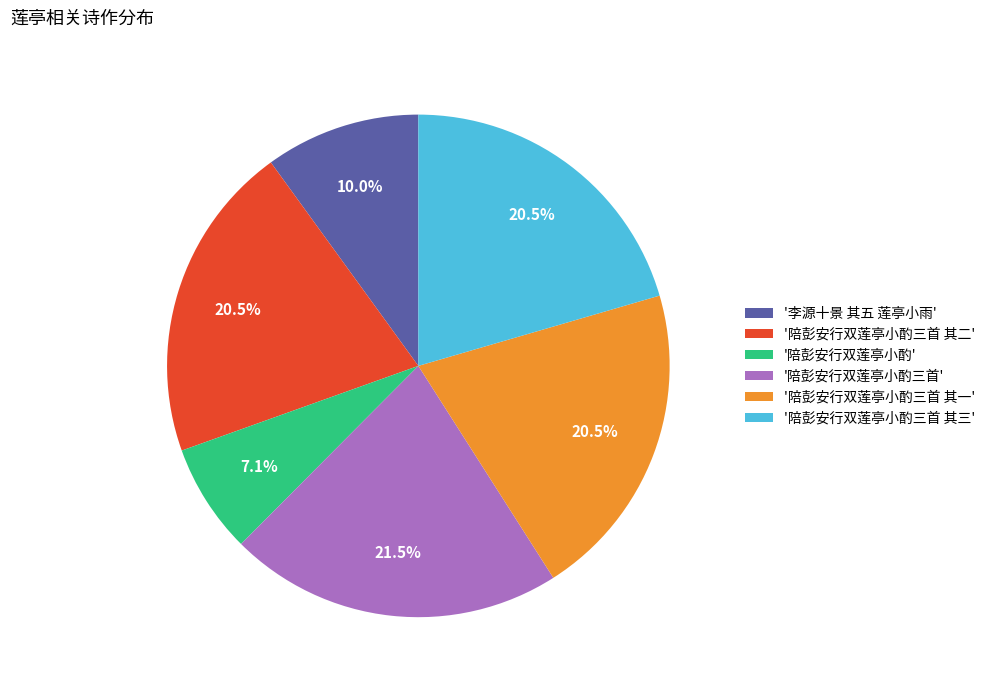

Which category has the biggest portion of the pie?

'陪彭安行双莲亭小酌三首'